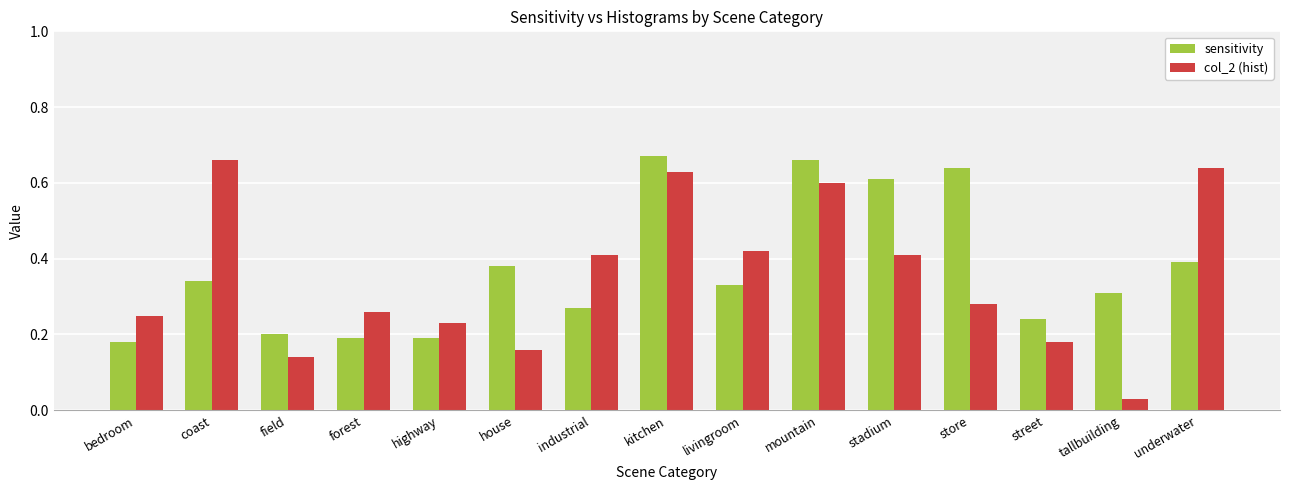

Which series has the widest spread of values?

col_2 (hist)